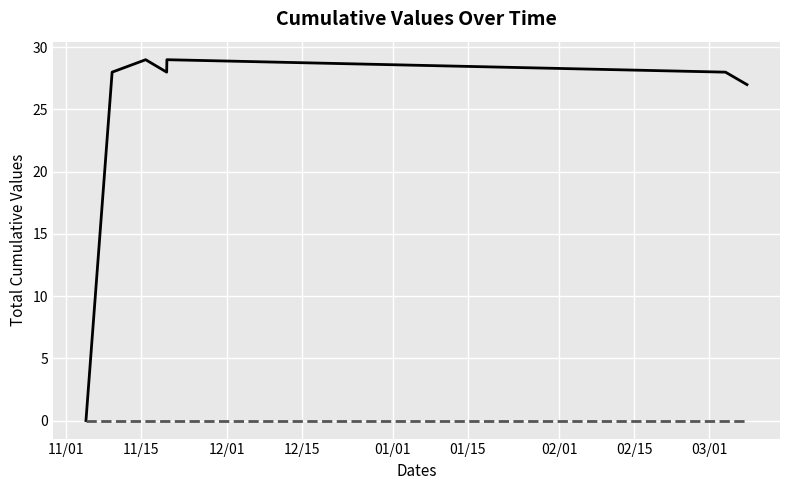

What is the maximum value shown in the chart?

29